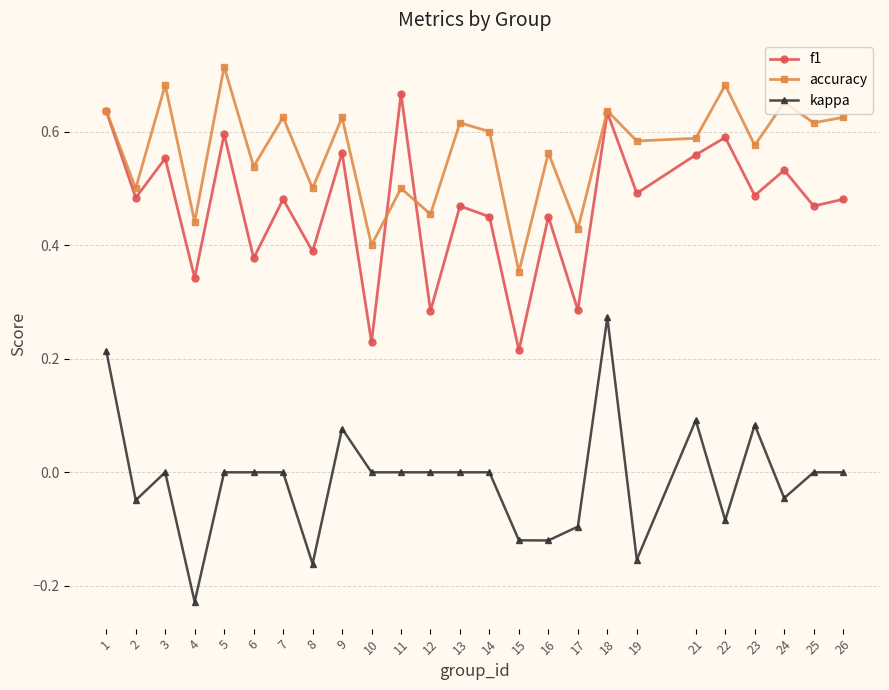

At which category does kappa reach its first local peak?

3